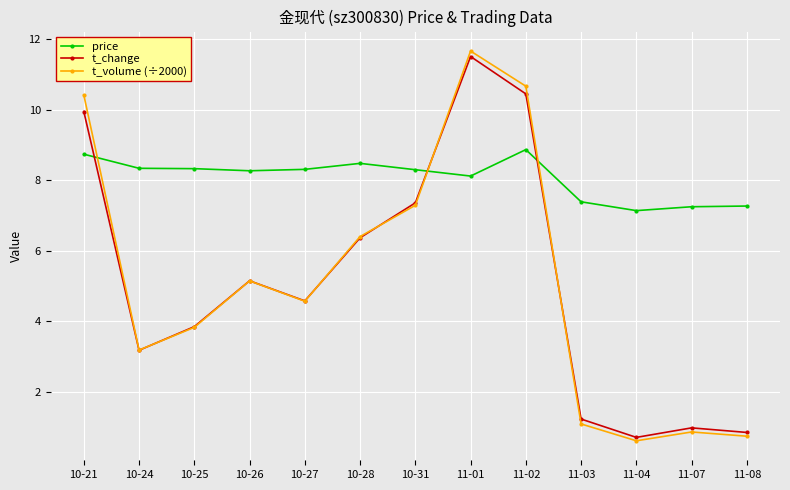

How many categories are shown in the chart?

13